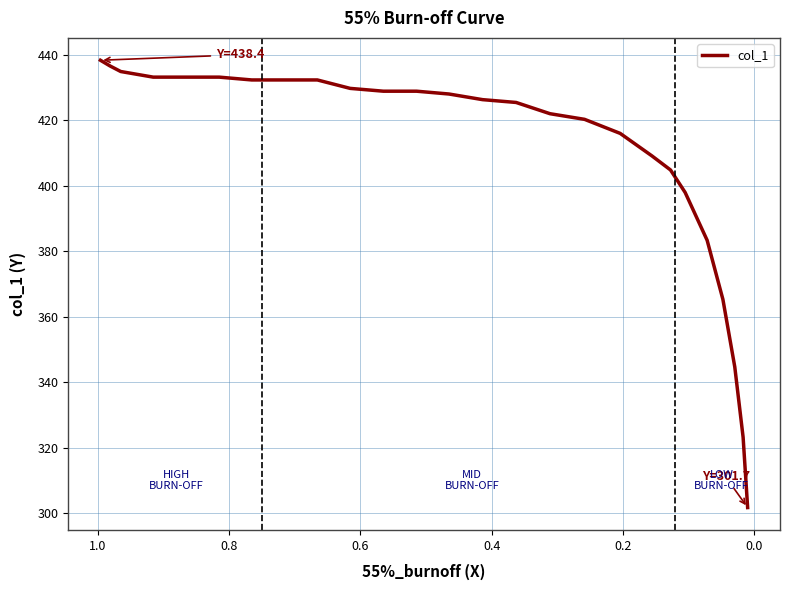

How many categories are shown in the chart?

26